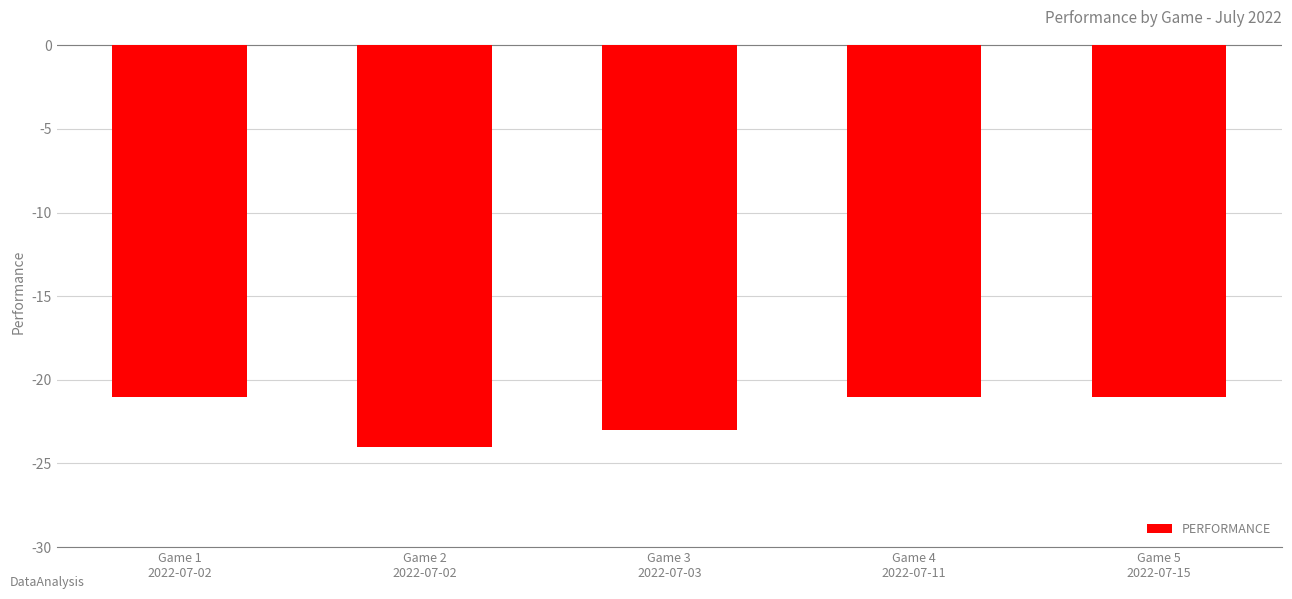

What is the average value?

-22